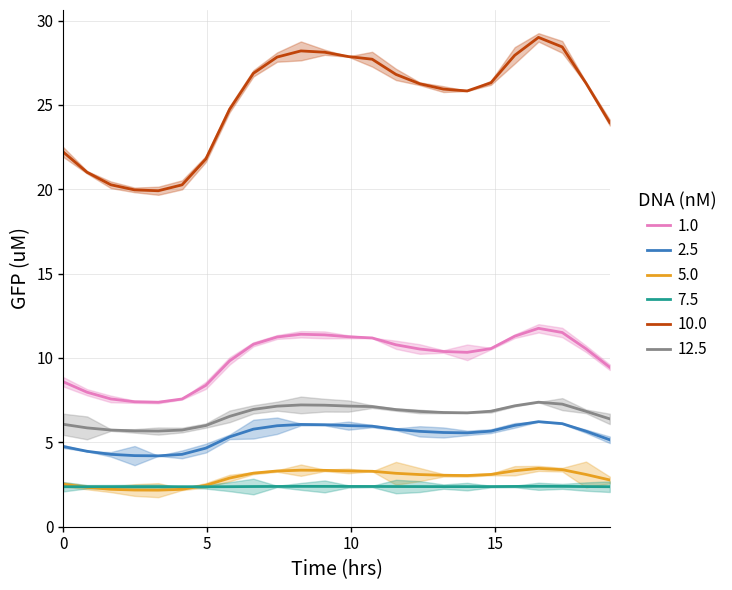

Which series changed the most between 9 and 14?

10.0